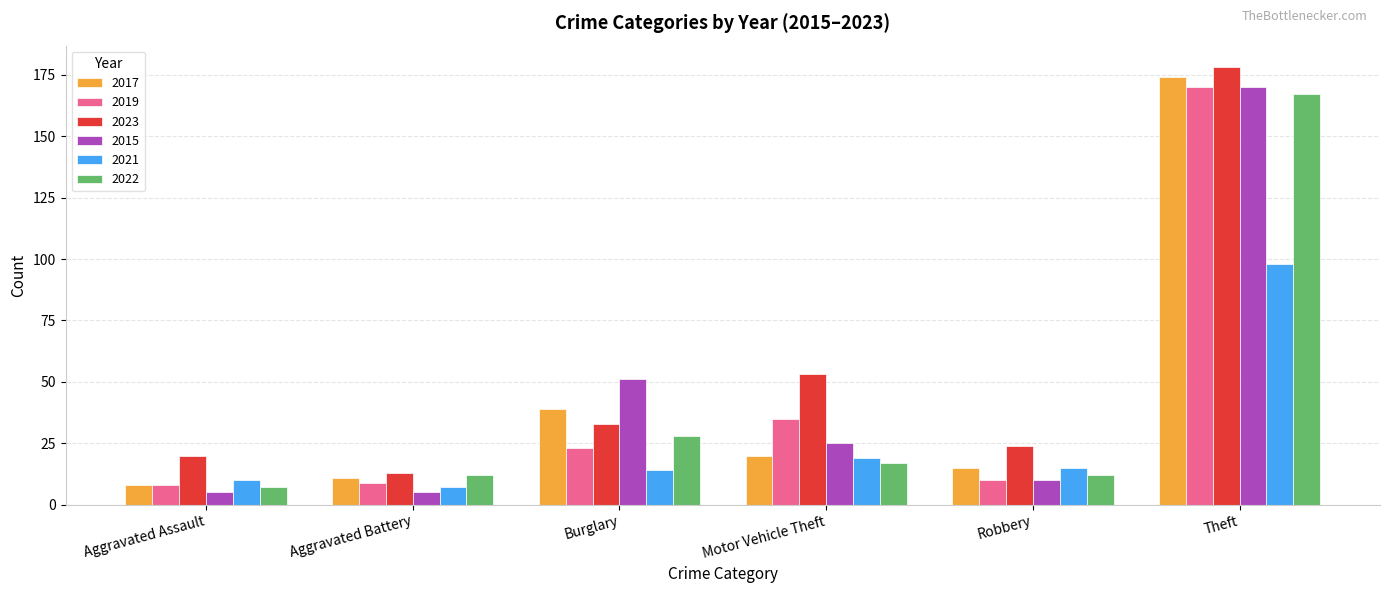

Which series has the largest total across all categories?

2023